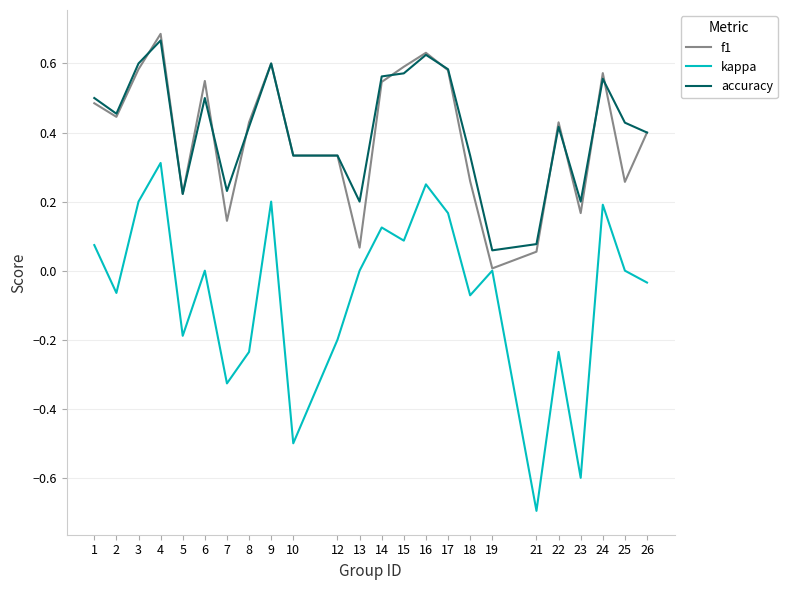

The value of f1 at 12 is 0.5. True or false?

False